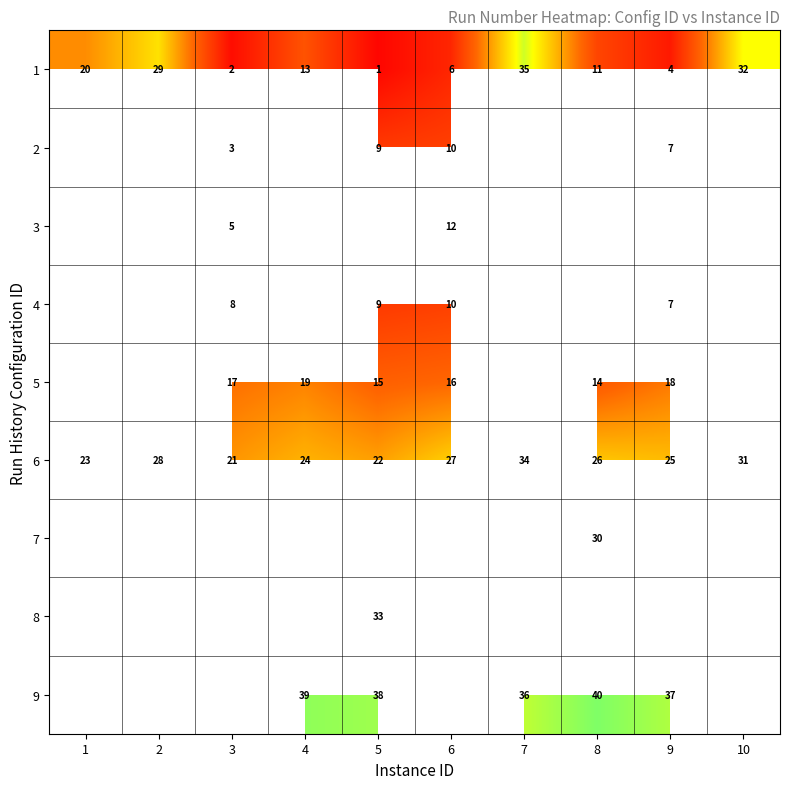

True or false: 3 has a value of 5 at 3.

True